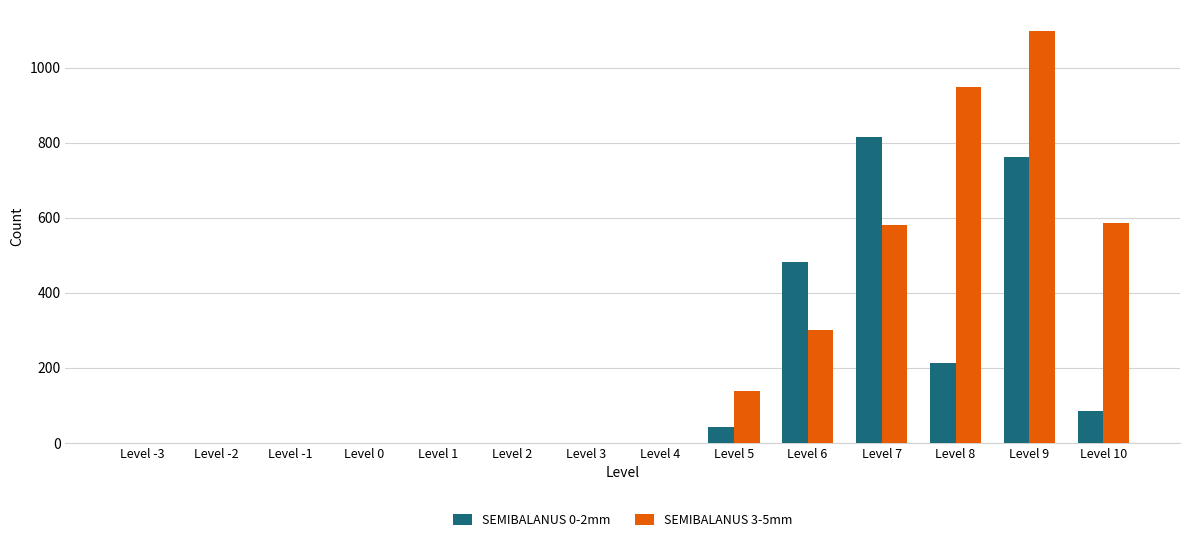

Which series changed the most between Level 0 and Level 7?

SEMIBALANUS 0-2mm